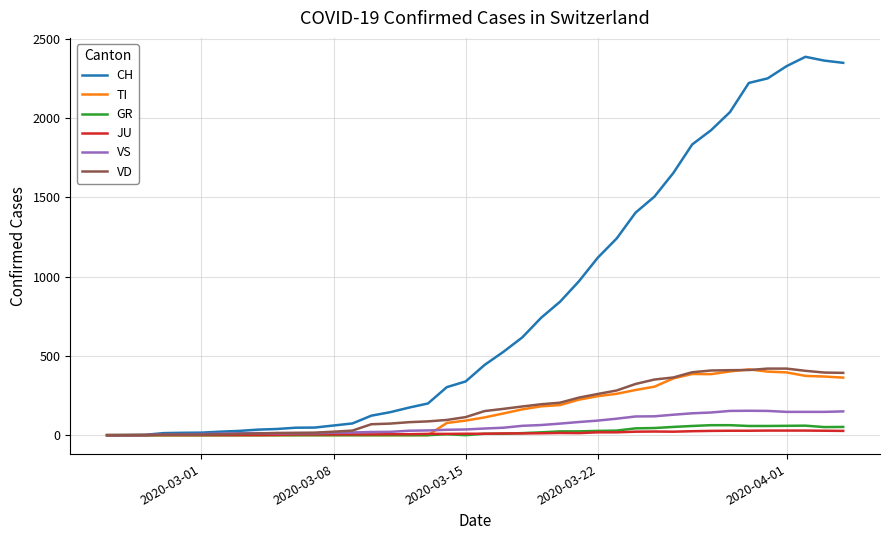

Which series has the largest range (max minus min)?

CH